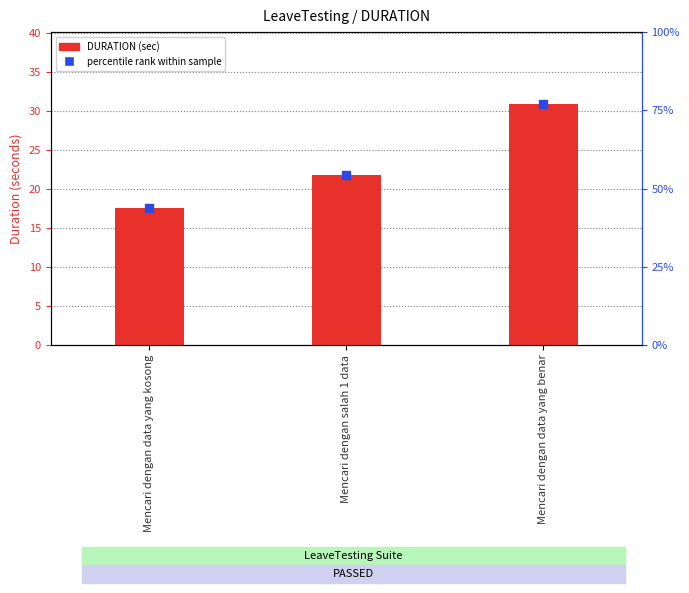

How many bars are there in total?

3